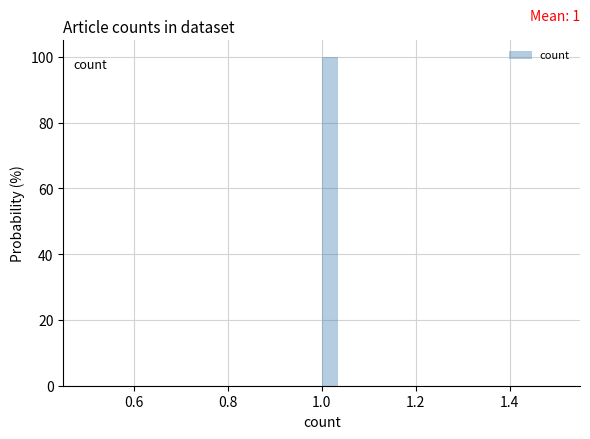

Read against the x-axis, roughly where is the centre of the tallest bar?

1.02